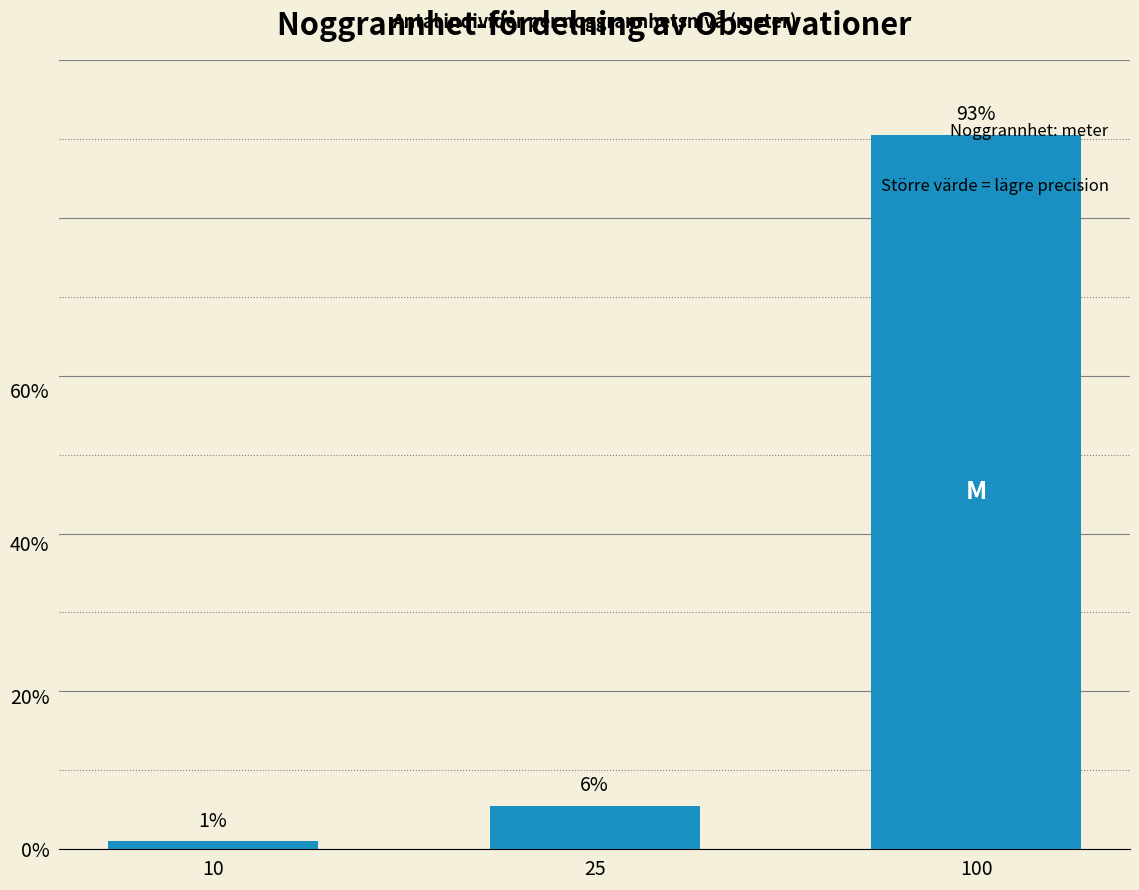

Between 10 and 25, which is larger?

25